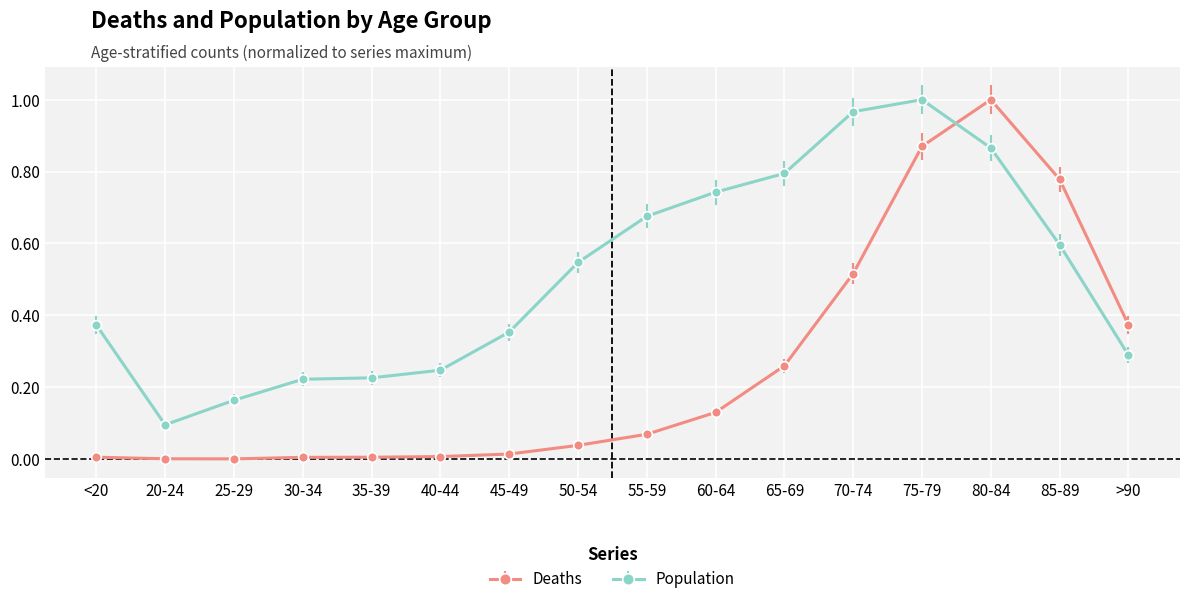

What position from the left is 70-74?

12